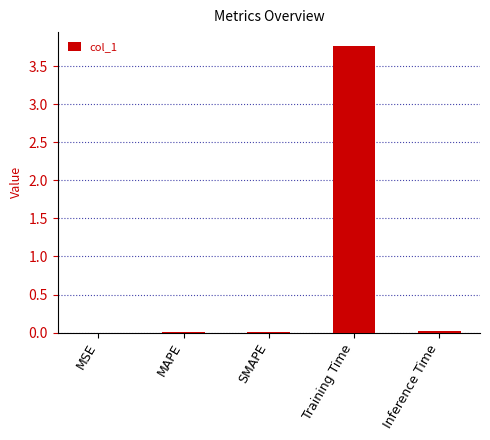

The value at SMAPE is 0.0. True or false?

True